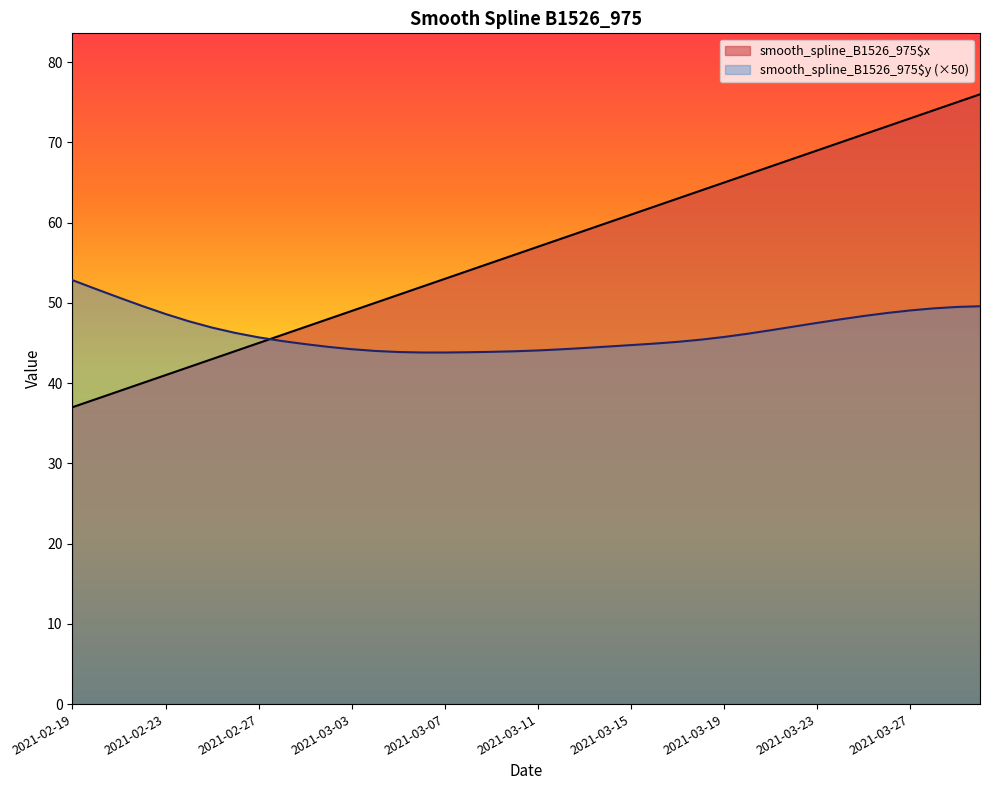

What is the label of the 24th point from the right?

2021-03-07